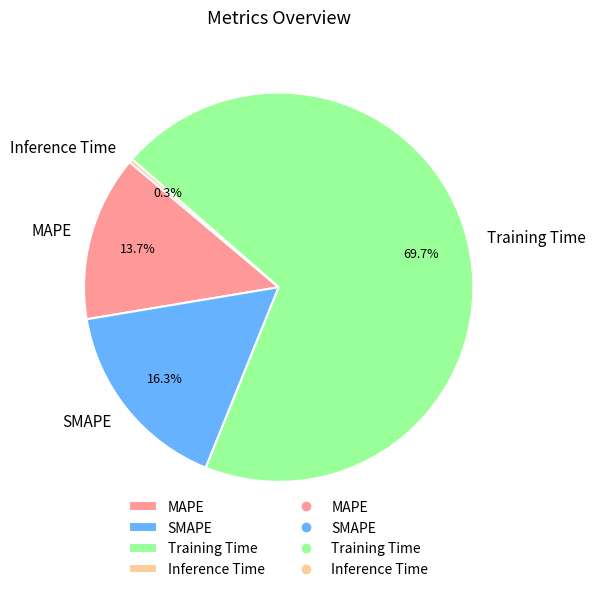

To the nearest percent, what is the average slice percentage?

25%